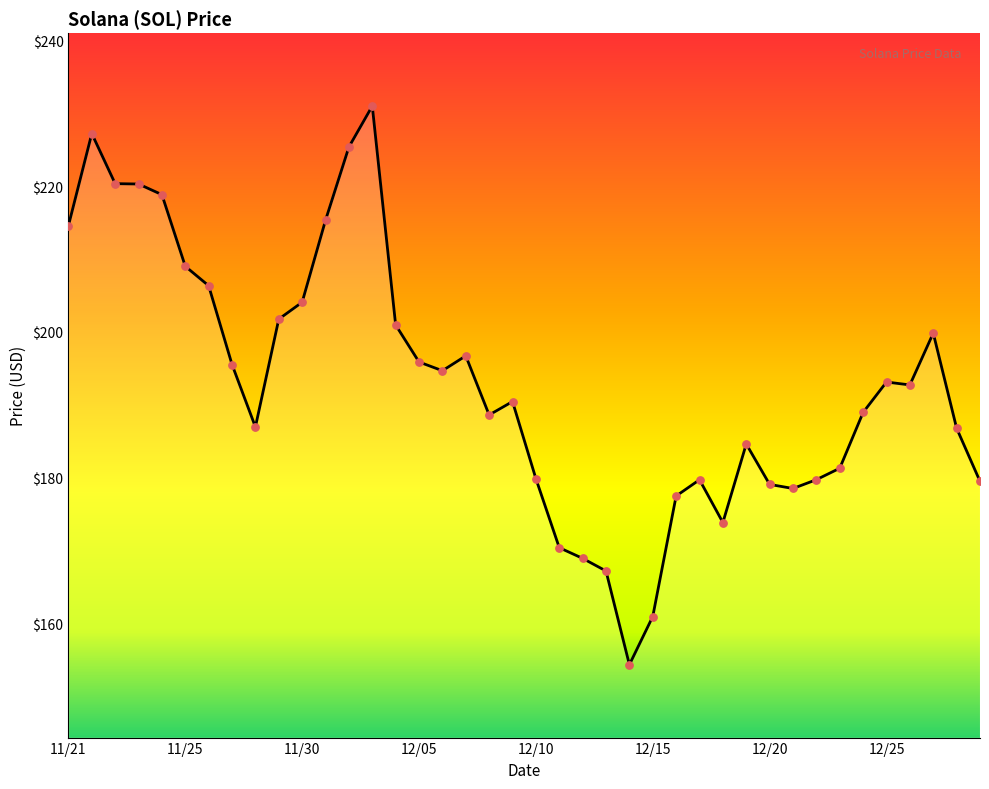

What is the smallest value displayed?

154.3